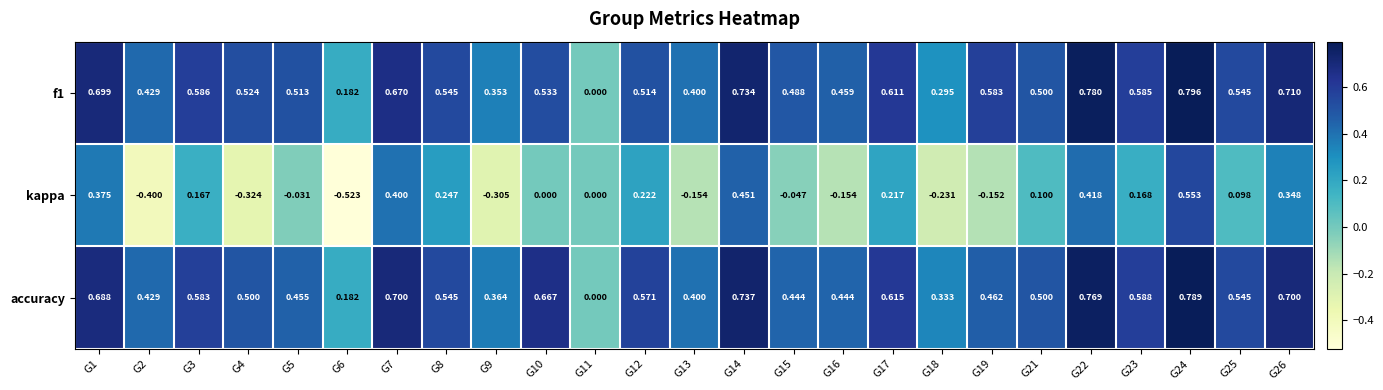

Which series has the widest spread of values?

kappa